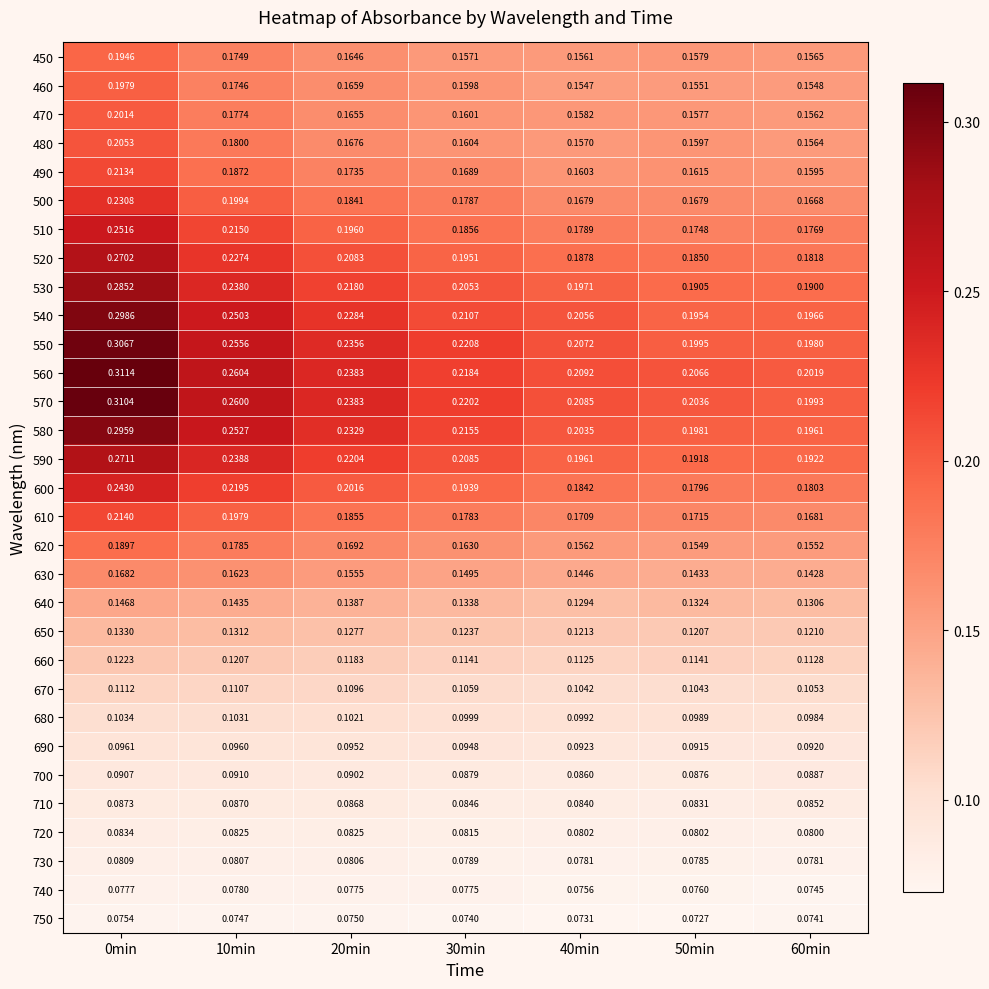

Rank the series by their maximum value, from lowest to highest.

750, 740, 730, 720, 710, 700, 690, 680, 670, 660, 650, 640, 630, 620, 450, 460, 470, 480, 490, 610, 500, 600, 510, 520, 590, 530, 580, 540, 550, 570, 560